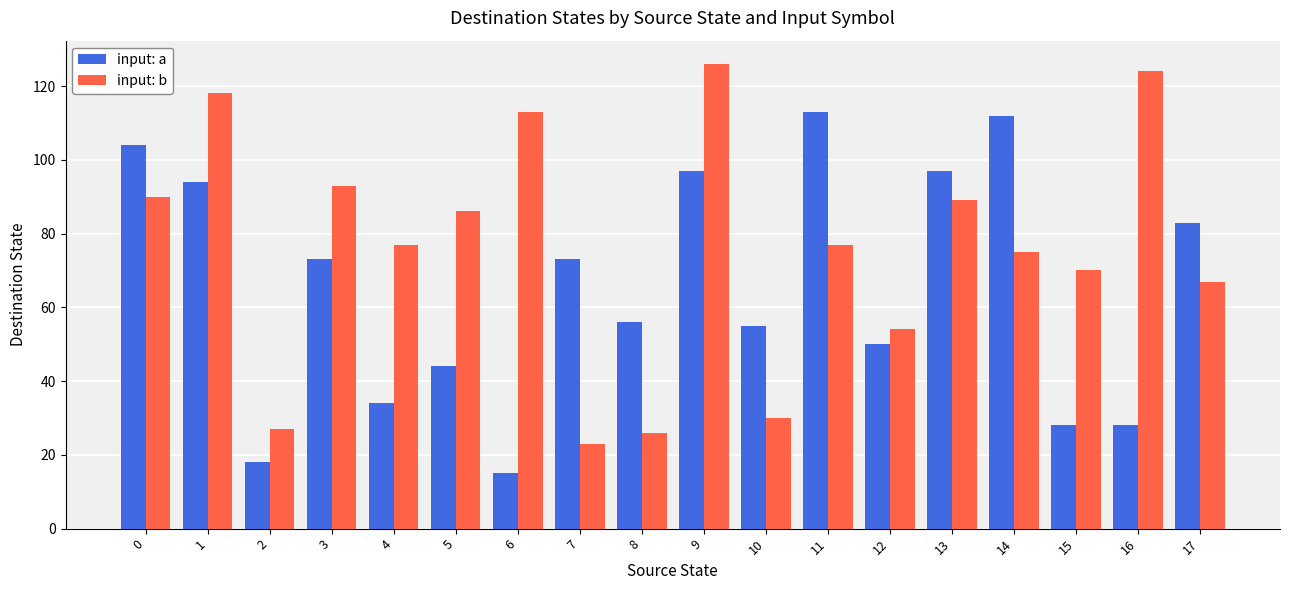

What is the difference between the input: a values at 12 and 13?

47